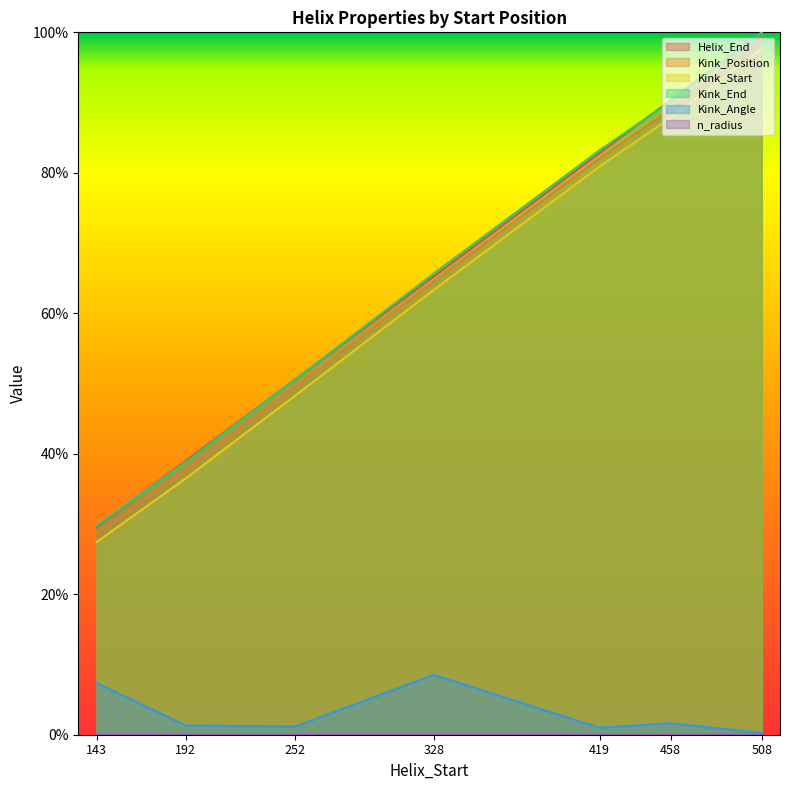

What is the difference between the second highest and minimum values in the Kink_Position series?

0.6